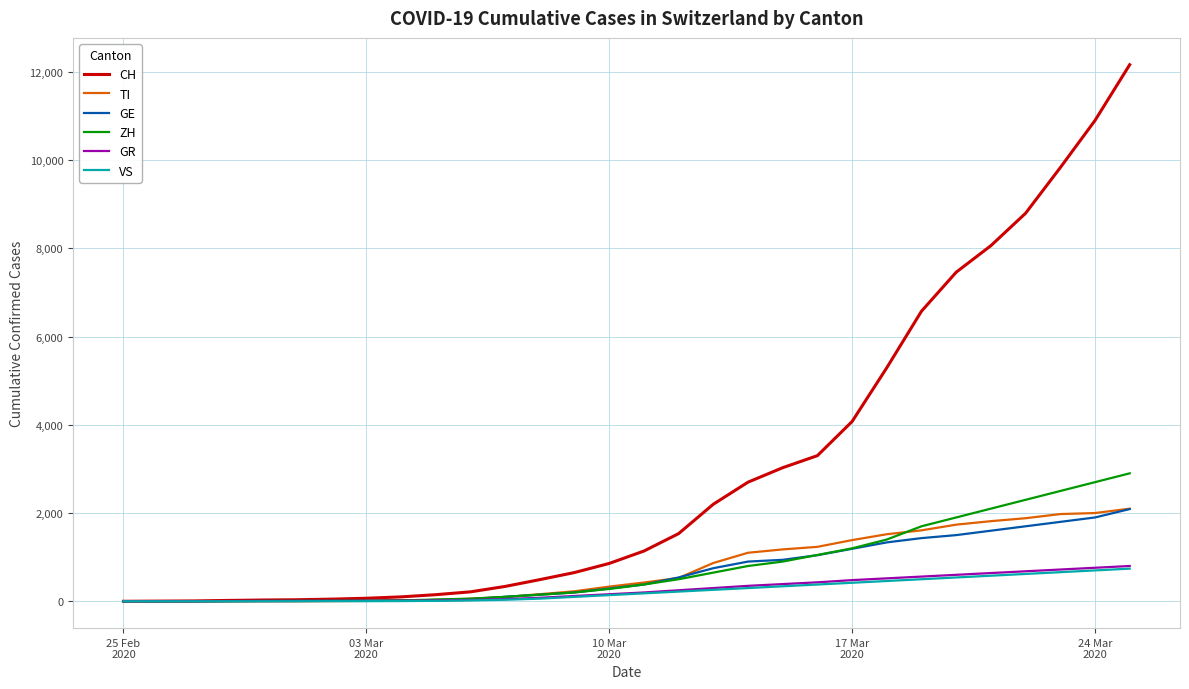

Which series has the widest spread of values?

CH